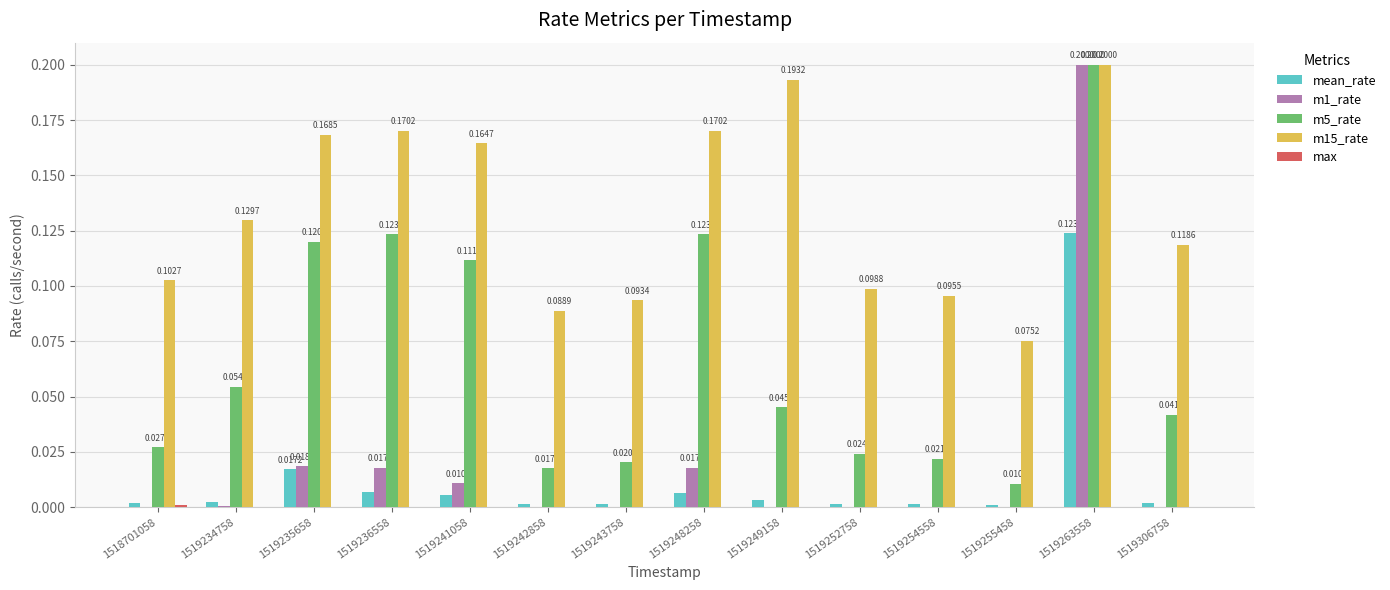

Which series has the largest total across all categories?

m15_rate